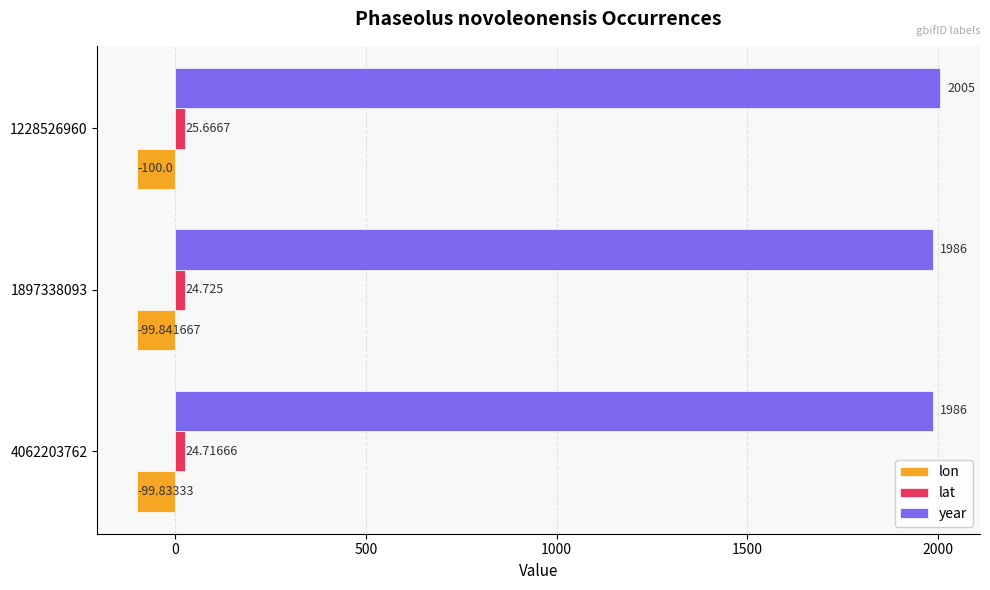

Which series has the largest range (max minus min)?

year